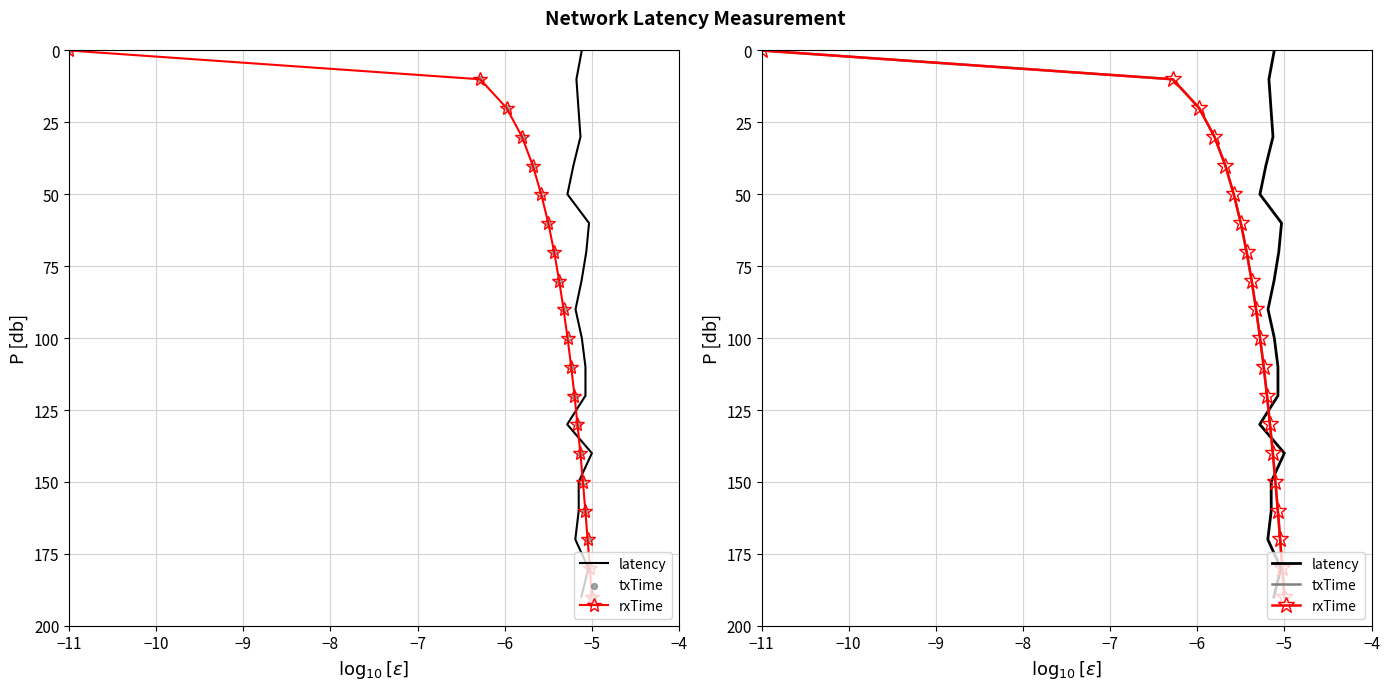

Which series contains the lowest Y value?

latency